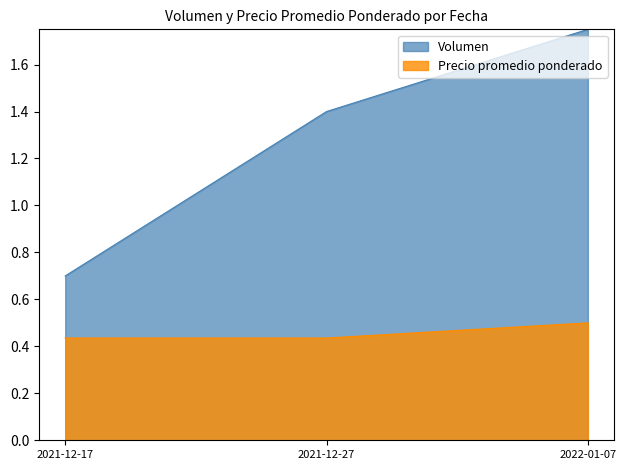

The Precio promedio ponderado series shows 0.4 at 2021-12-27. True or false?

True